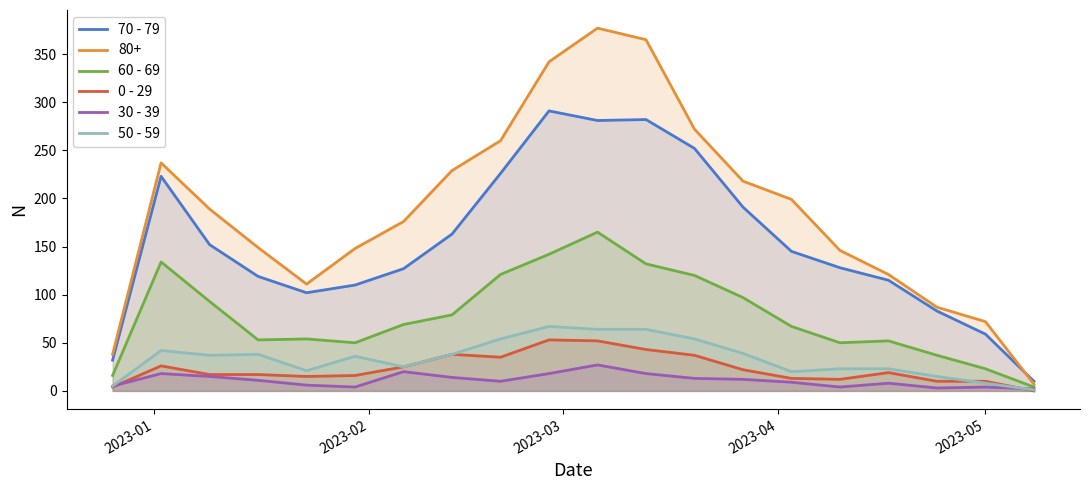

Which series has the widest spread of values?

80+